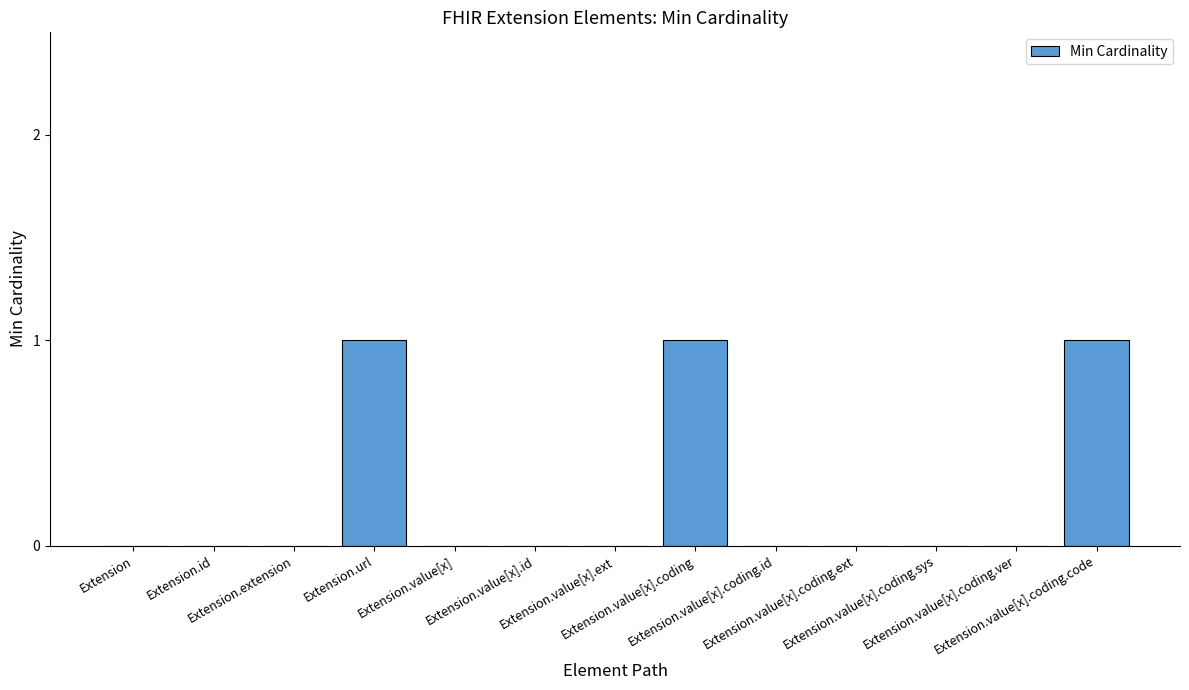

What is the sum of all values?

3